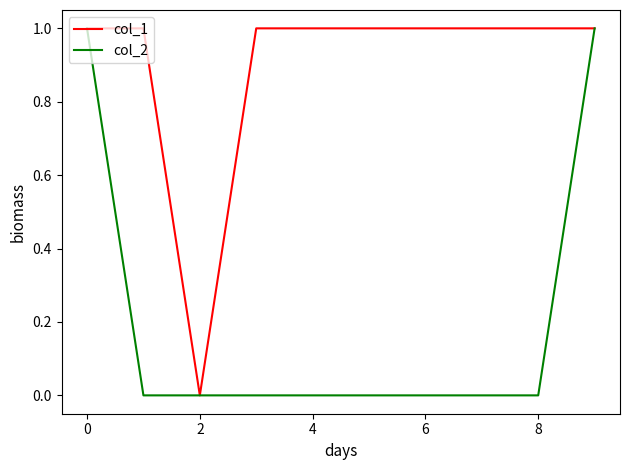

Rank the series by their average value, from lowest to highest.

col_2, col_1